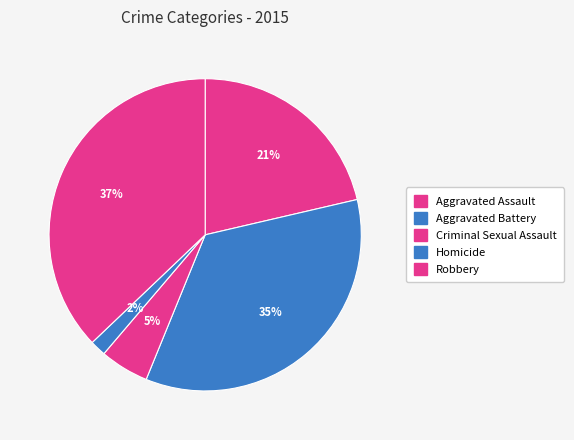

The Robbery slice represents 25% of the pie. True or false?

False